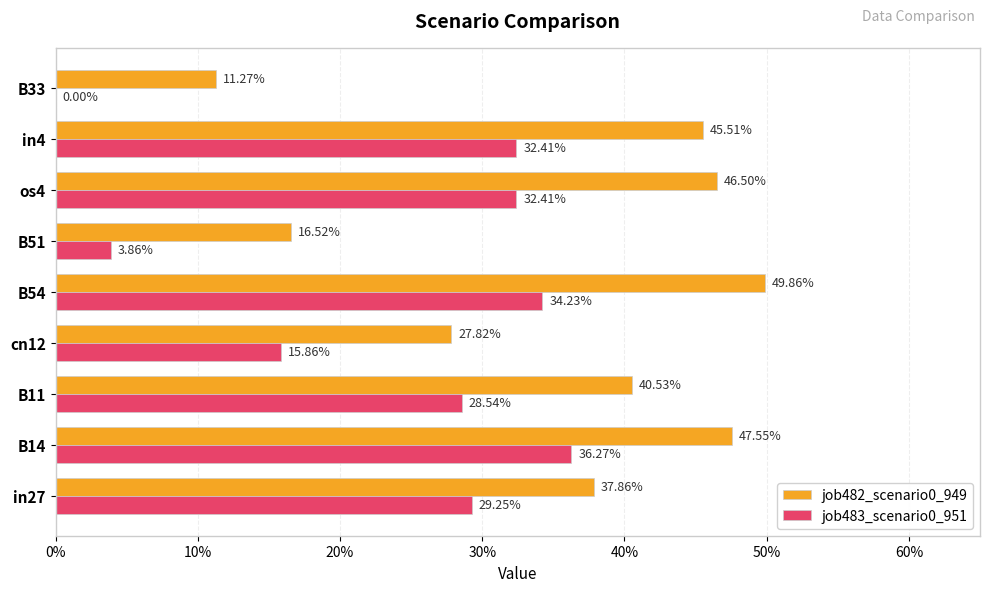

What is the difference between the maximum and minimum values in the job482_scenario0_949 series?

0.4